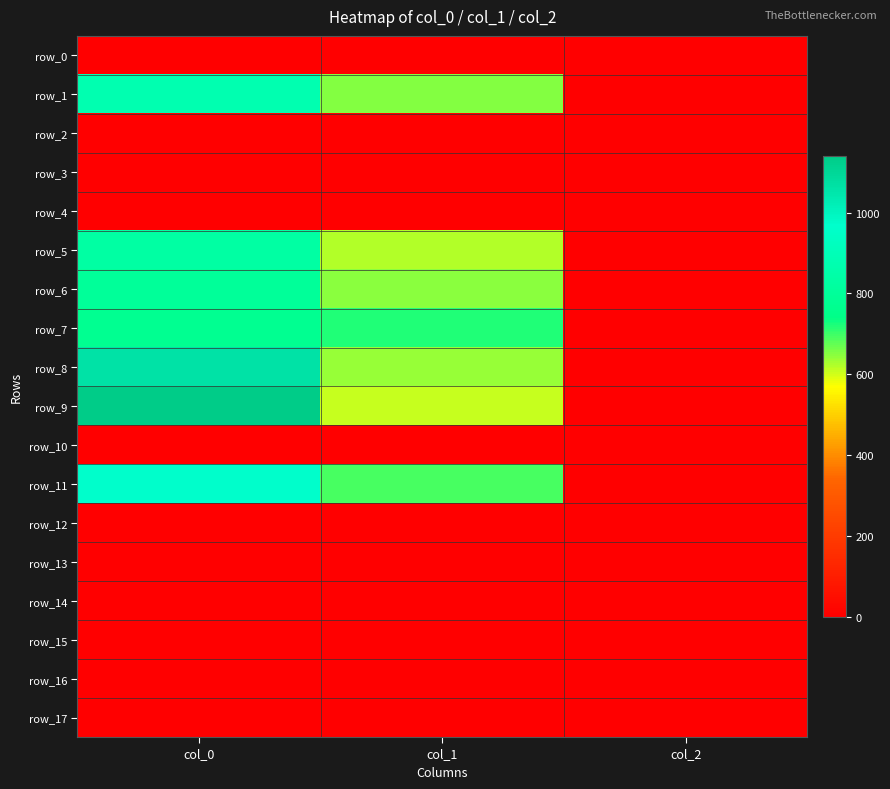

Which category has the lowest value in the row_17 series?

col_0